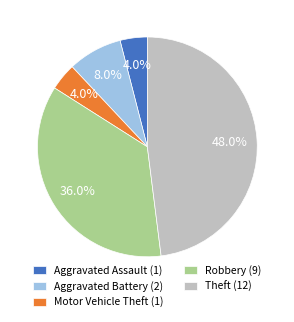

Between Motor Vehicle Theft (1) and Robbery (9), which is larger?

Robbery (9)